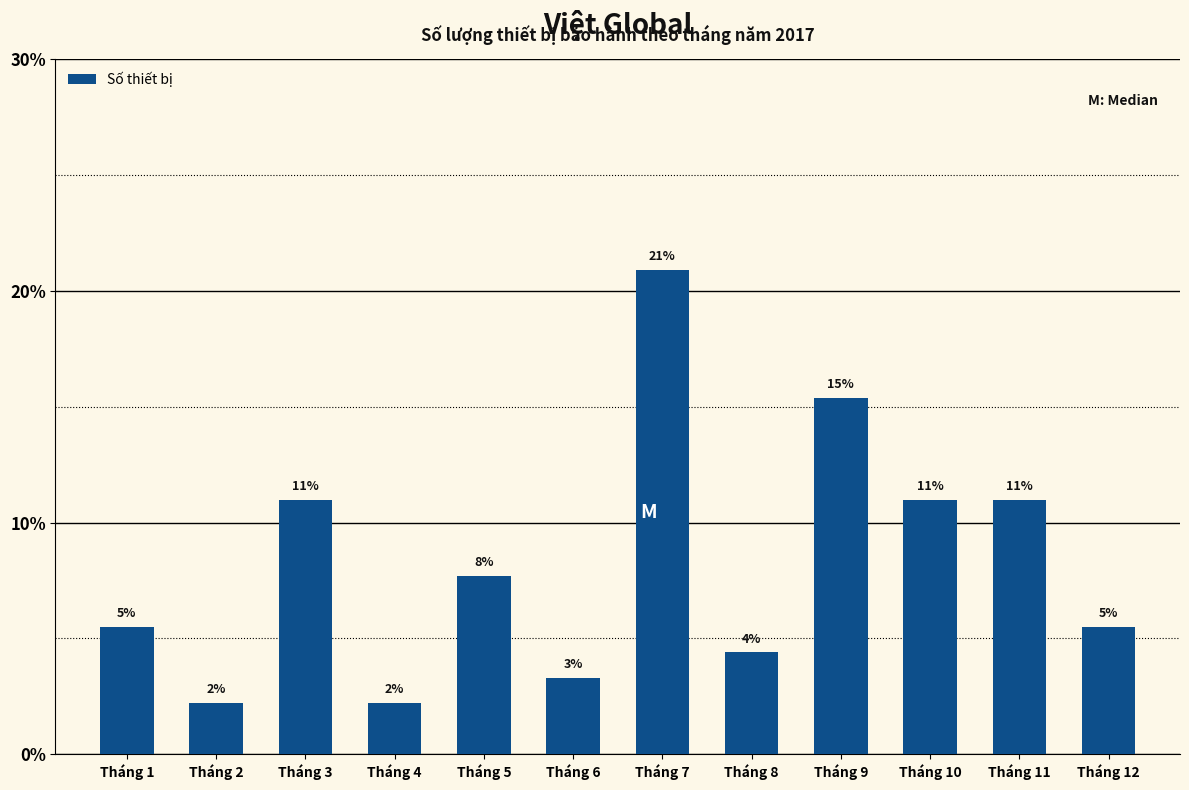

What is the sum of all values?

100.0